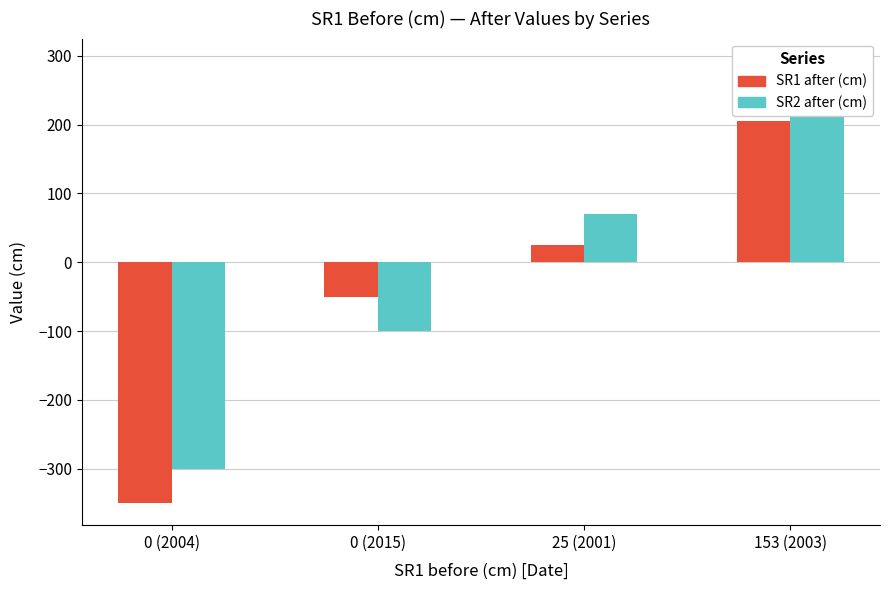

What is the difference between the highest and lowest values at 0 (2004)?

50